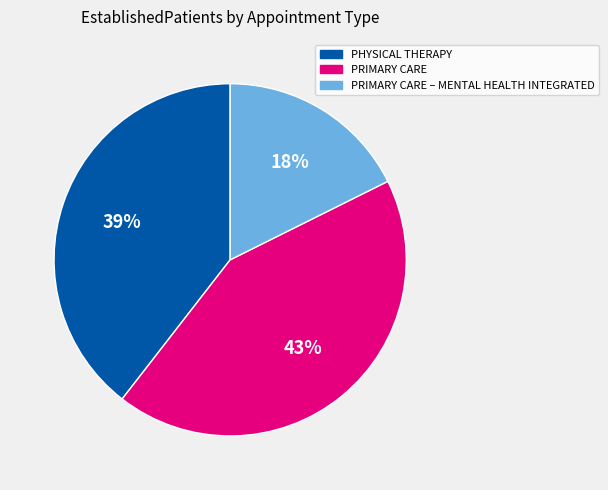

Approximately how many times larger is the value at PHYSICAL THERAPY compared to PRIMARY CARE – MENTAL HEALTH INTEGRATED?

2.2